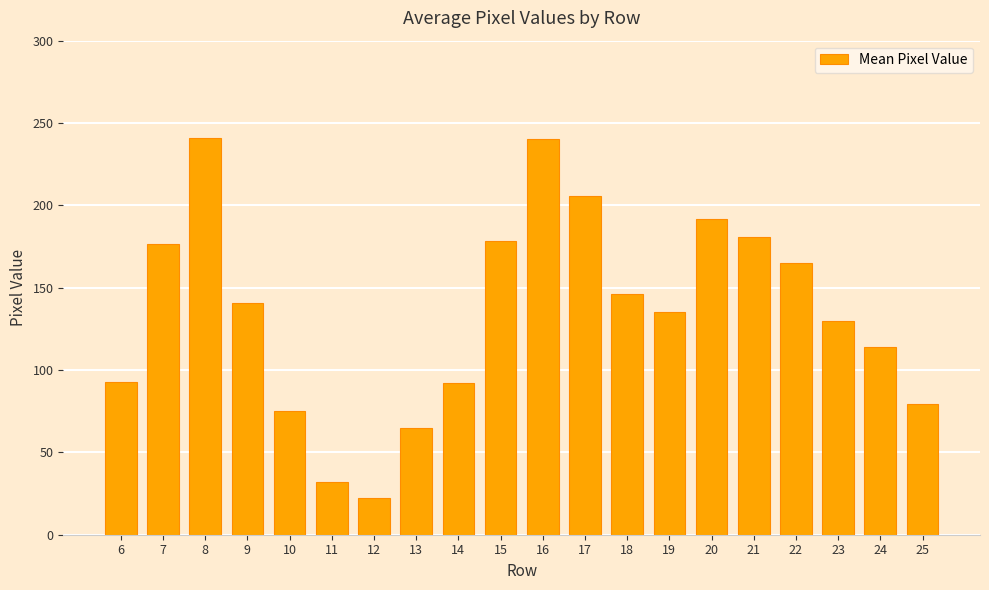

Where is the data nearest to the value 131?

23